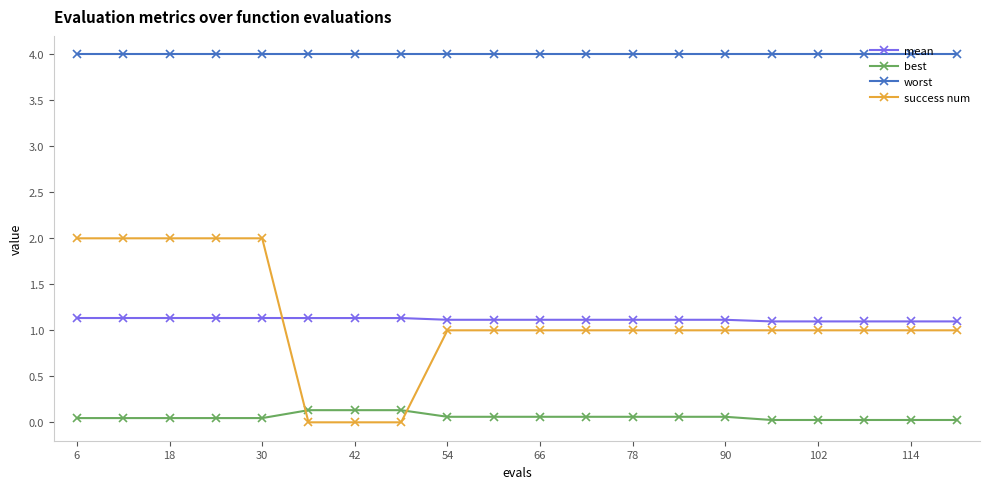

What is the value of the success num point at the 5th from the left?

2.0